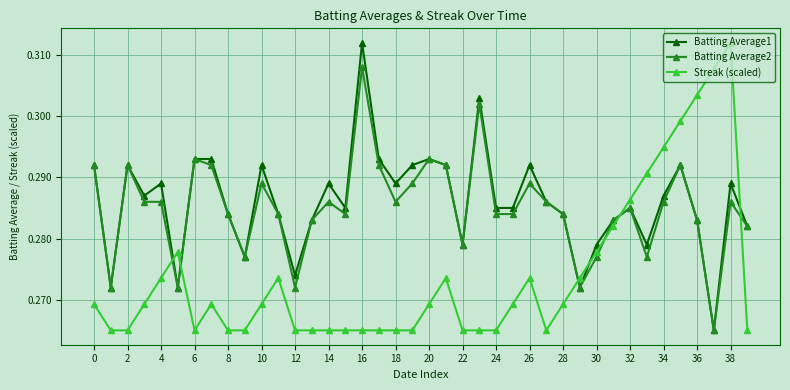

Count the Streak (scaled) values in the range 0 to 1.

40